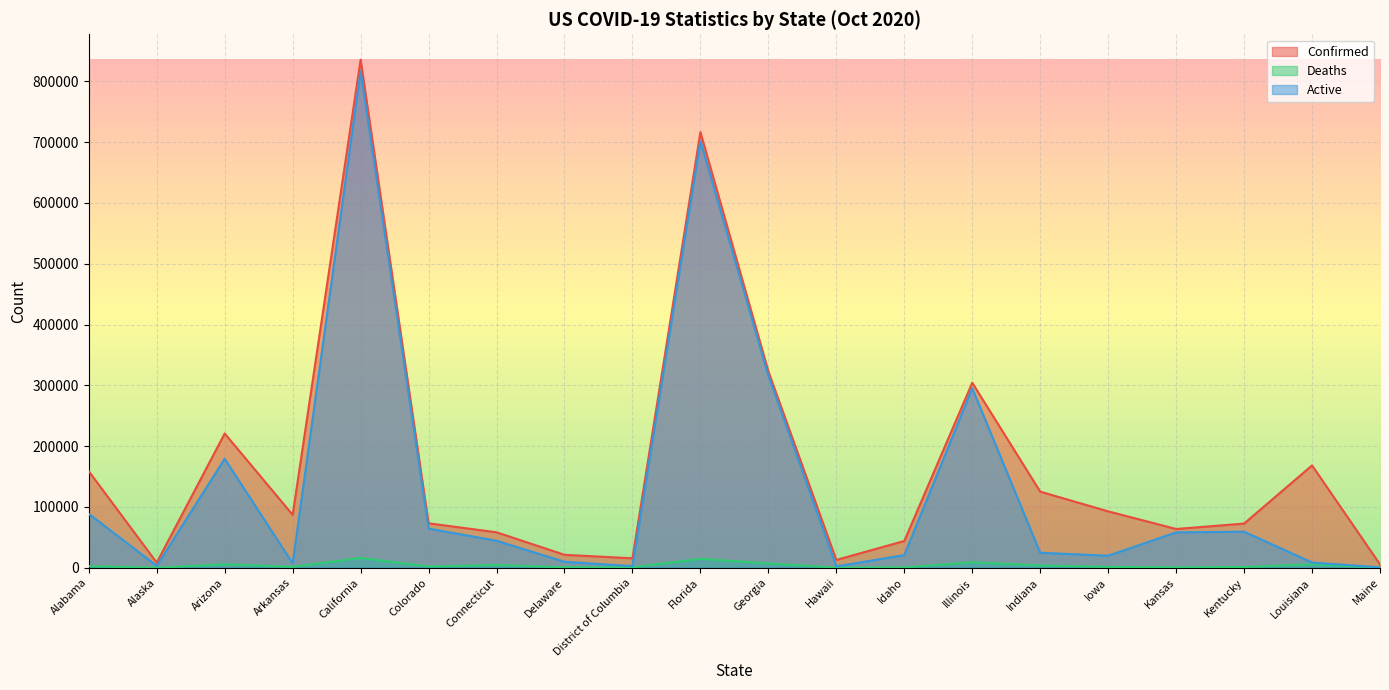

Reading left to right, transcribe all the data shown in this chart.

Confirmed: Alabama=158717	Alaska=8405	Arizona=220754	Arkansas=87013	California=835579	Colorado=73076	Connecticut=58297	Delaware=21243	District of Columbia=15519	Florida=716459	Georgia=322925	Hawaii=12804	Idaho=43964	Illinois=304235	Indiana=125146	Iowa=92744	Kansas=63726	Kentucky=72617	Louisiana=168294	Maine=5519
Deaths: Alabama=2558	Alaska=58	Arizona=5706	Arkansas=1425	California=16147	Colorado=2068	Connecticut=4513	Delaware=645	District of Columbia=631	Florida=14671	Georgia=7162	Hawaii=156	Idaho=482	Illinois=9040	Indiana=3674	Iowa=1387	Kansas=698	Kentucky=1209	Louisiana=5577	Maine=142
Active: Alabama=88663	Alaska=3066	Arizona=179210	Arkansas=7230	California=816566	Colorado=64377	Connecticut=44376	Delaware=9792	District of Columbia=2589	Florida=701788	Georgia=315763	Hawaii=2233	Idaho=20738	Illinois=295195	Indiana=24627	Iowa=19757	Kansas=58154	Kentucky=59287	Louisiana=8554	Maine=595